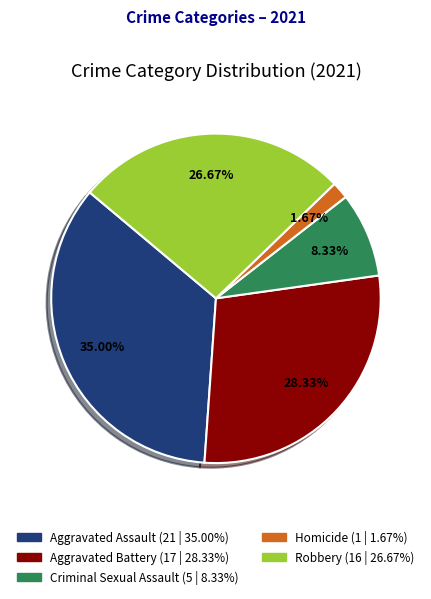

To the nearest percent, what is the difference between the largest and smallest slice percentages?

33%